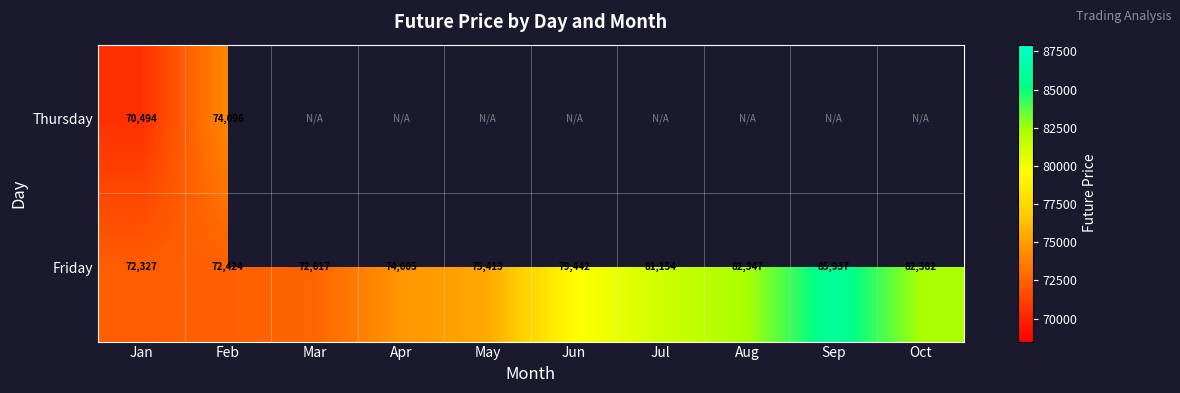

What is the average value of the Friday series?

77864.8